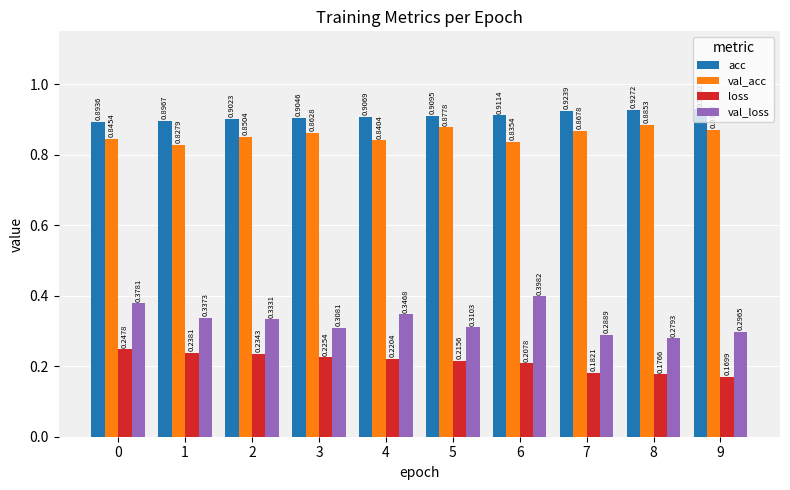

What is the difference between the highest and lowest values at 3?

0.7